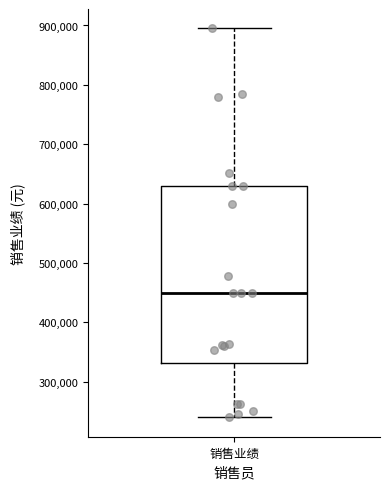

Transcribe this box plot: give where the median line is, the range the box spans, and where the two whiskers end, as read against the y-axis. The values are not printed on the chart, so give them approximately, as read against the axis.

median 450000, box 330000 to 630000, whiskers 240000 to 900000